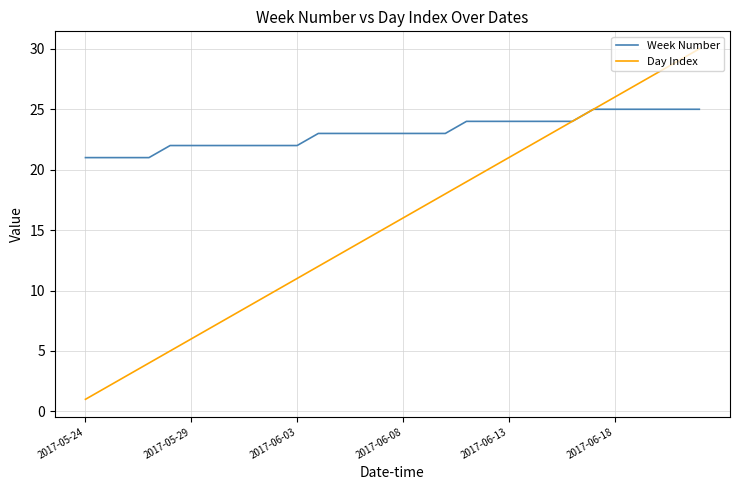

Reading left to right, list all the values displayed in this chart.

Week Number: 21	21	21	21	22	22	22	22	22	22	22	23	23	23	23	23	23	23	24	24	24	24	24	24	25	25	25	25	25	25
Day Index: 1	2	3	4	5	6	7	8	9	10	11	12	13	14	15	16	17	18	19	20	21	22	23	24	25	26	27	28	29	30